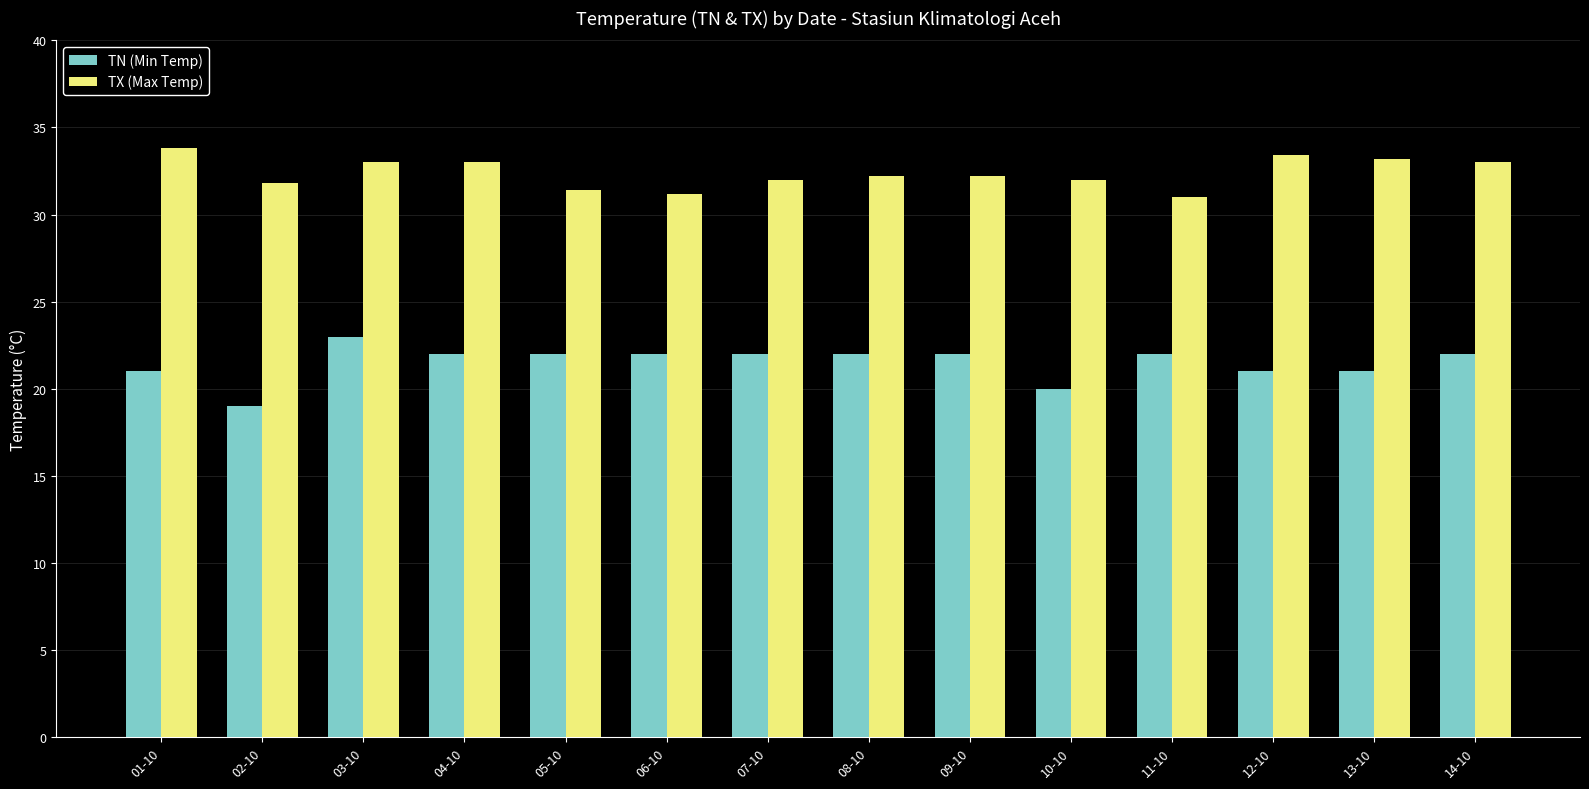

Which category has the highest value across all series?

01-10